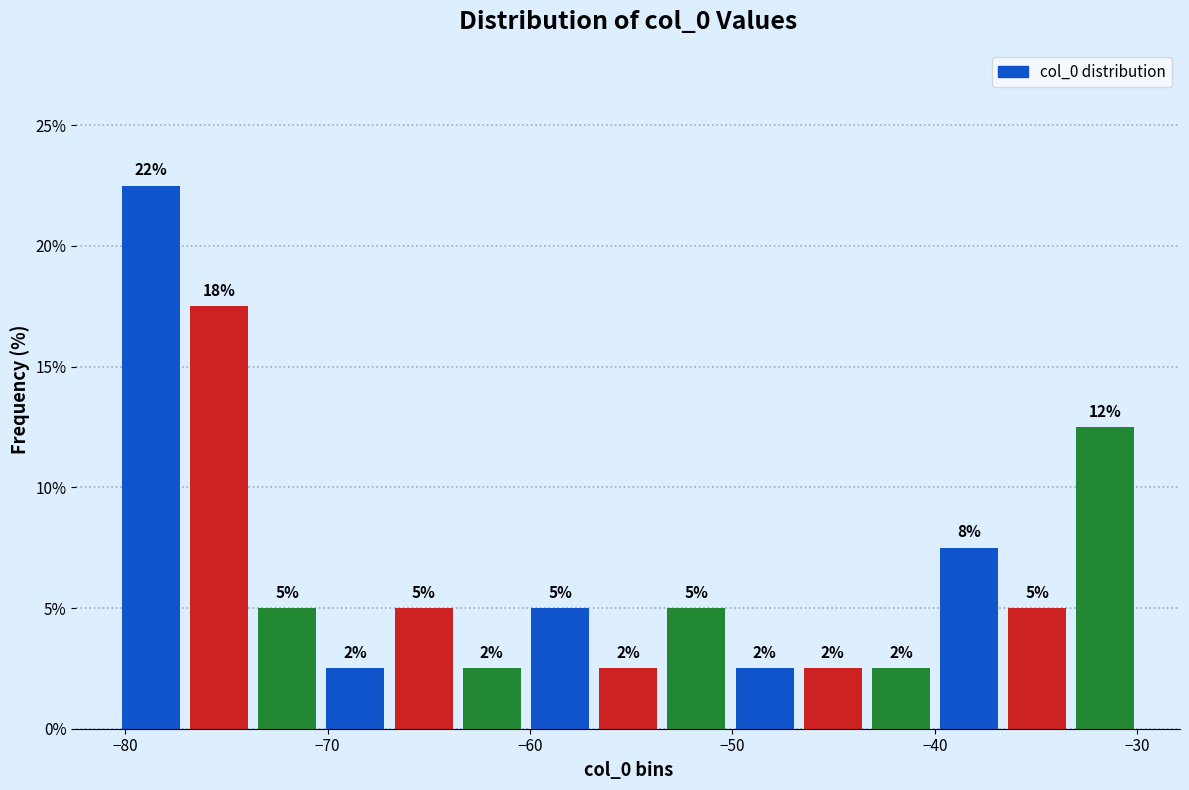

Read against the x-axis, roughly where is the centre of the tallest bar?

-79